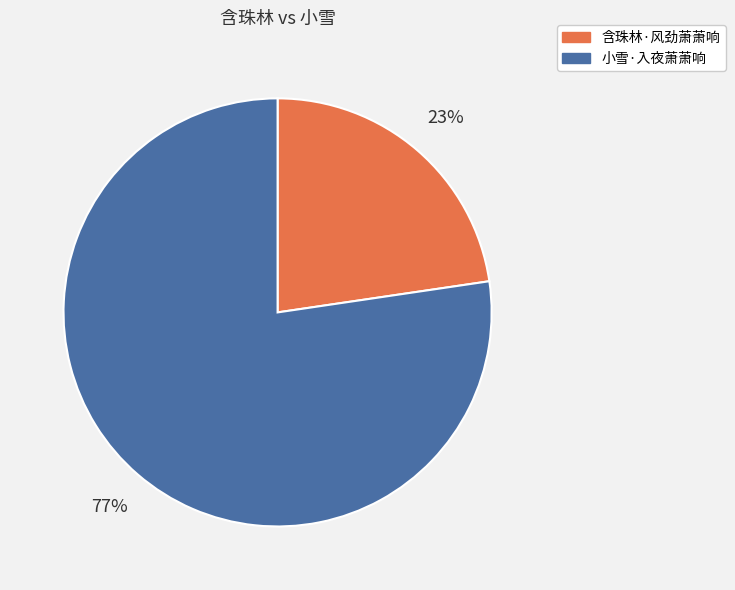

True or false: 含珠林·风劲萧萧响 accounts for 23% of the total.

True